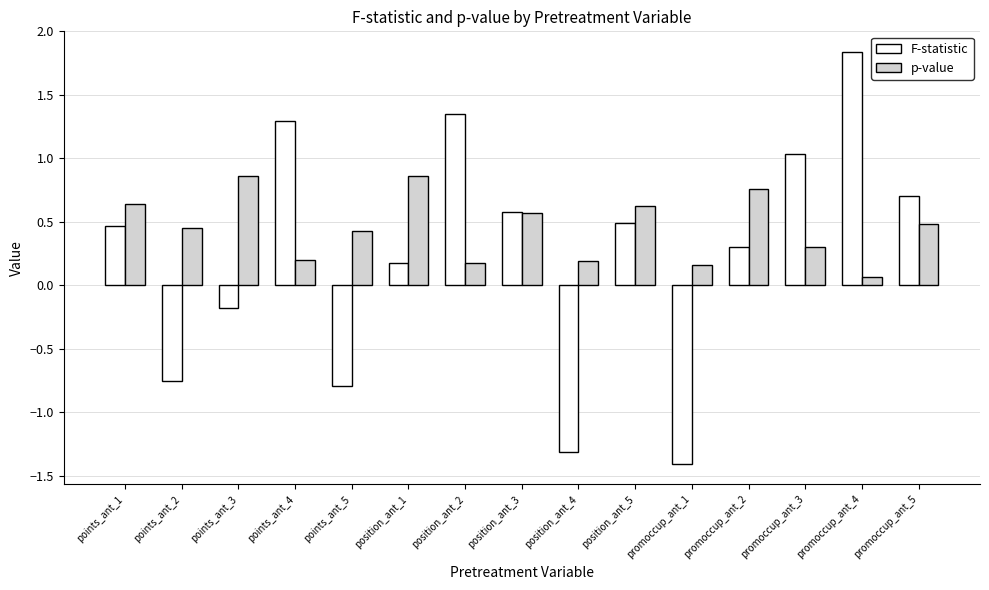

List the series in order of their peak value, highest first.

F-statistic, p-value